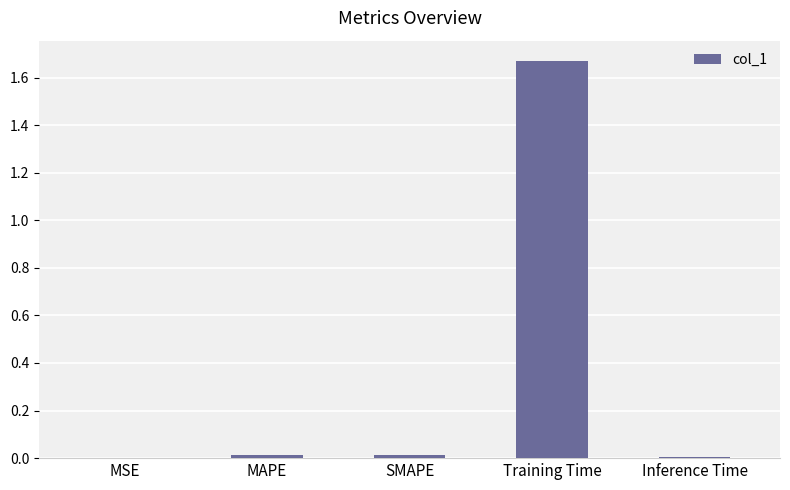

At which category does the chart reach its peak across all series?

Training Time